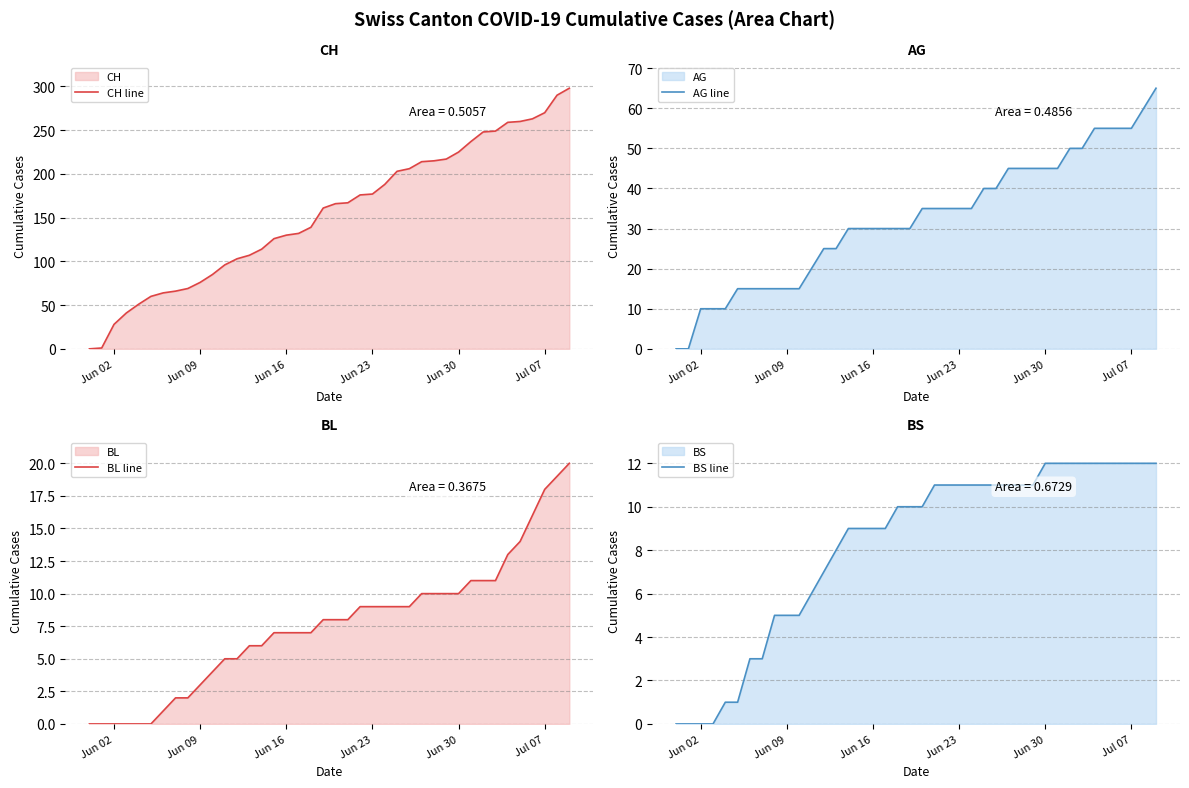

How many distinct data groups are displayed?

4